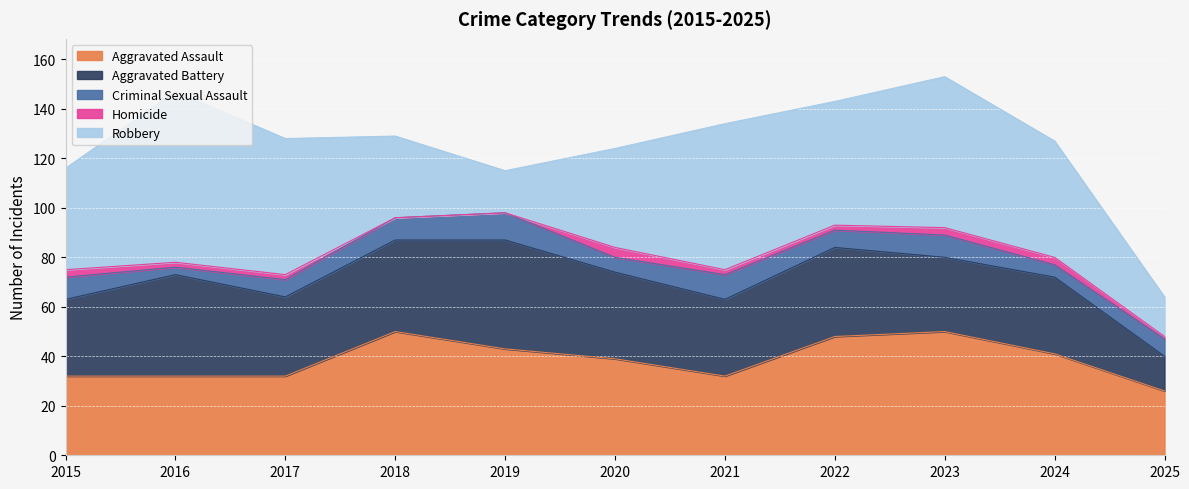

Reading left to right, transcribe all the data shown in this chart.

Aggravated Assault: 2015=32	2016=32	2017=32	2018=50	2019=43	2020=39	2021=32	2022=48	2023=50	2024=41	2025=26
Aggravated Battery: 2015=31	2016=41	2017=32	2018=37	2019=44	2020=35	2021=31	2022=36	2023=30	2024=31	2025=14
Criminal Sexual Assault: 2015=9	2016=3	2017=7	2018=9	2019=11	2020=6	2021=10	2022=7	2023=9	2024=5	2025=7
Homicide: 2015=3	2016=2	2017=2	2018=0	2019=0	2020=4	2021=2	2022=2	2023=3	2024=3	2025=1
Robbery: 2015=41	2016=69	2017=55	2018=33	2019=17	2020=40	2021=59	2022=50	2023=61	2024=47	2025=16